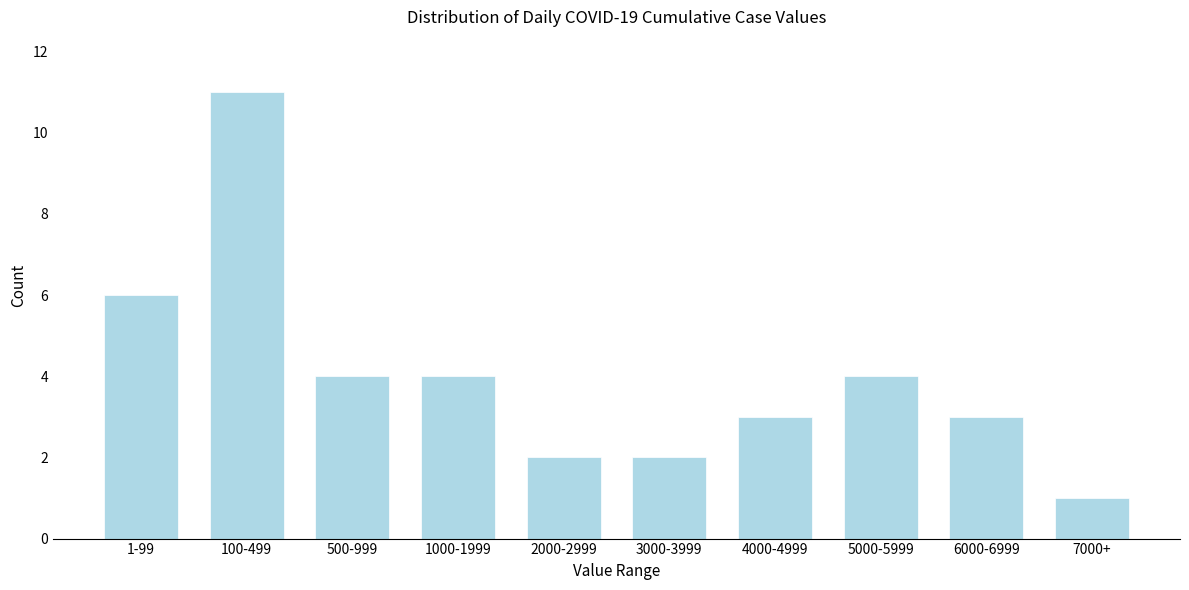

Reading left to right, extract all data points from this chart.

1-99=6	100-499=11	500-999=4	1000-1999=4	2000-2999=2	3000-3999=2	4000-4999=3	5000-5999=4	6000-6999=3	7000+=1